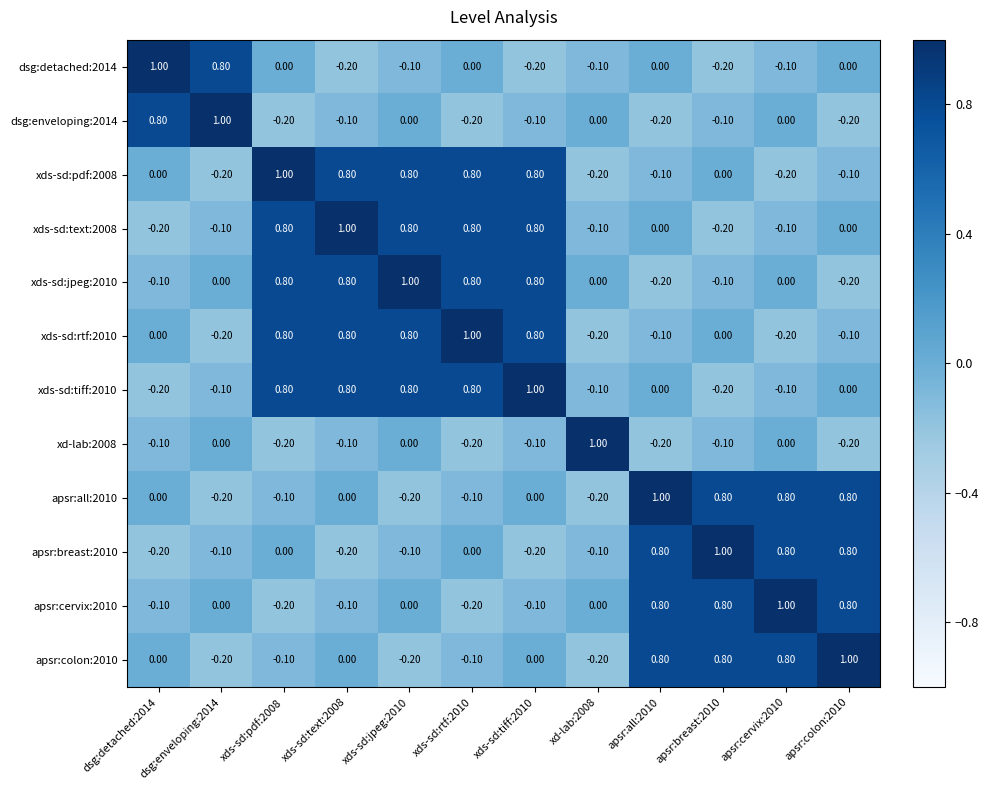

At which category is the sum across all series the highest?

xds-sd:jpeg:2010